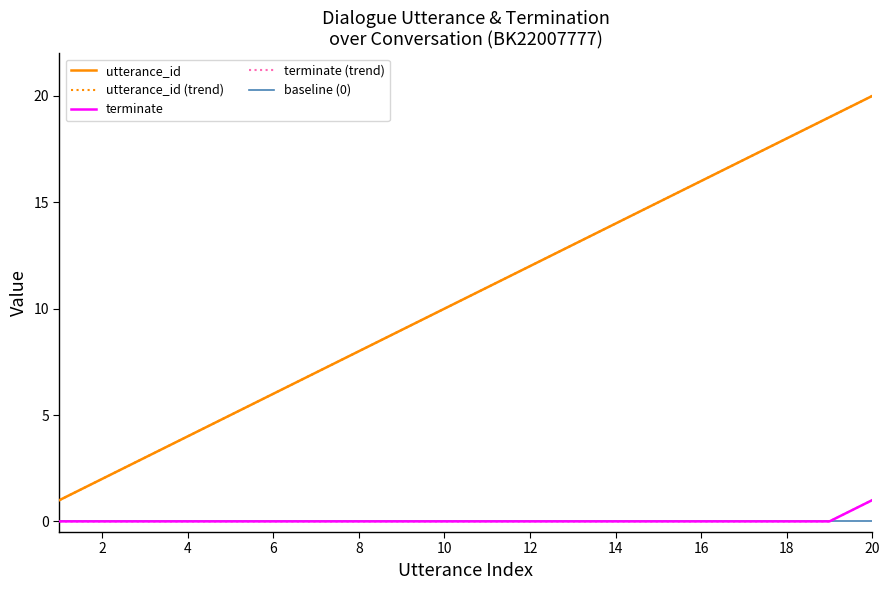

Is this an area chart (filled region under the line)?

No